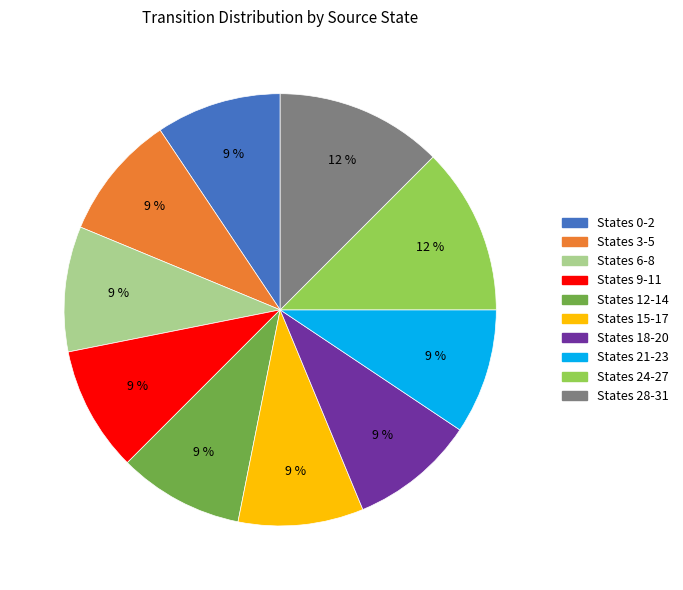

Count the number of slices in the pie.

10